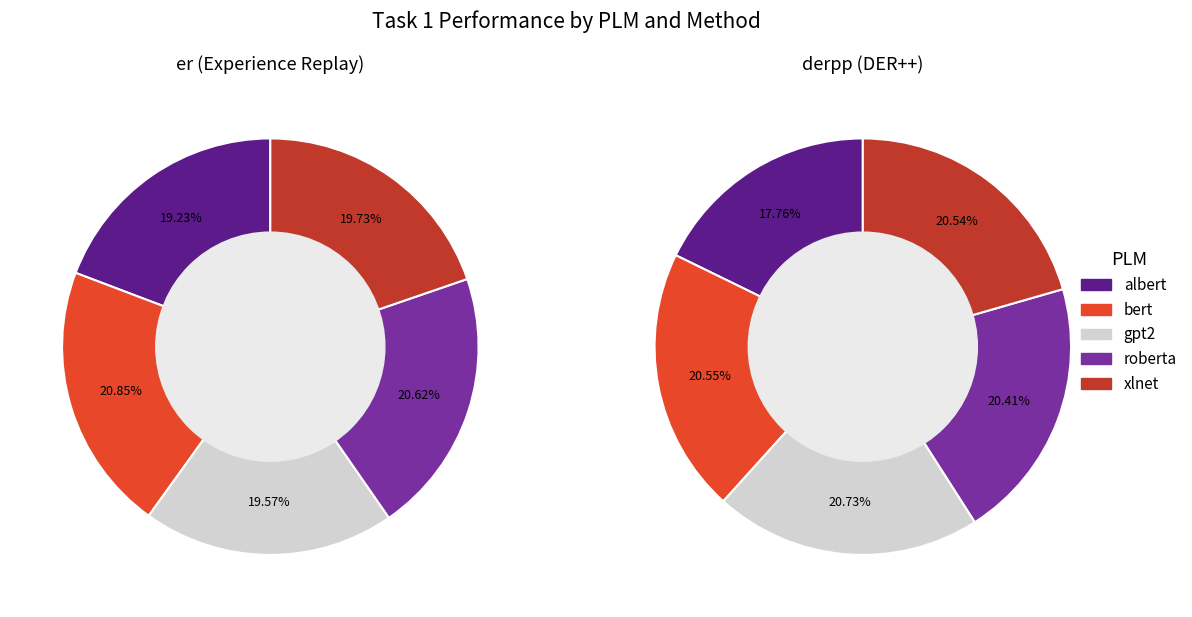

Which category has the smallest portion of the pie?

albert